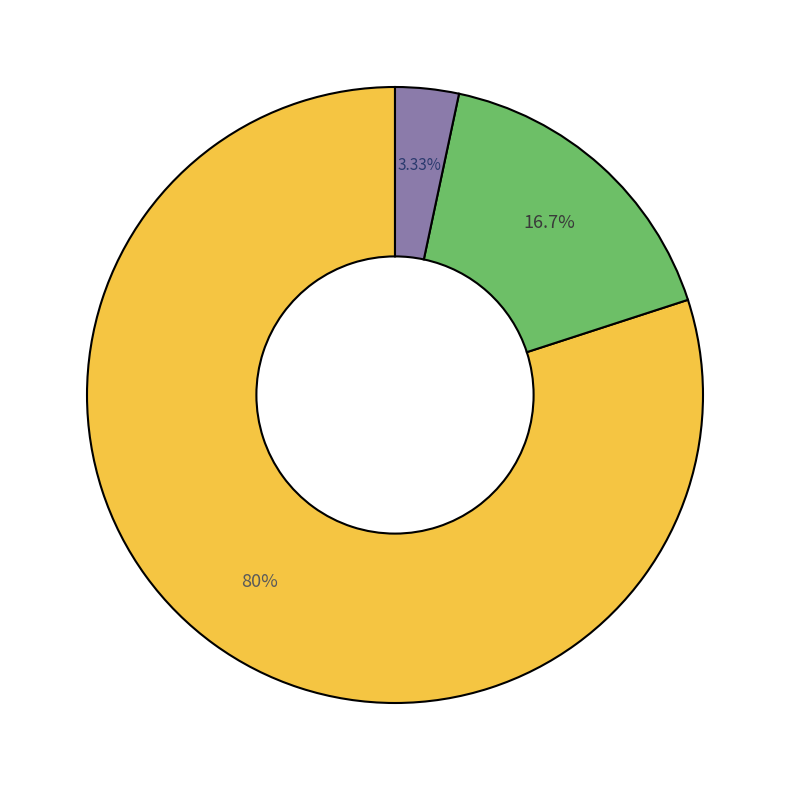

Is there a majority slice in this chart?

Yes